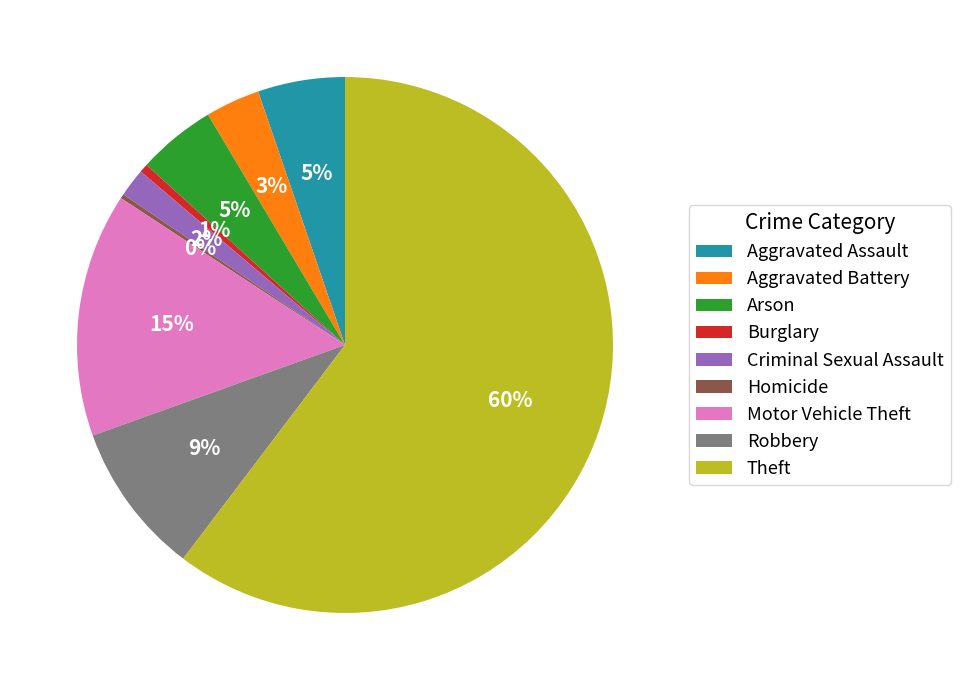

Which has a higher value, Criminal Sexual Assault or Theft?

Theft